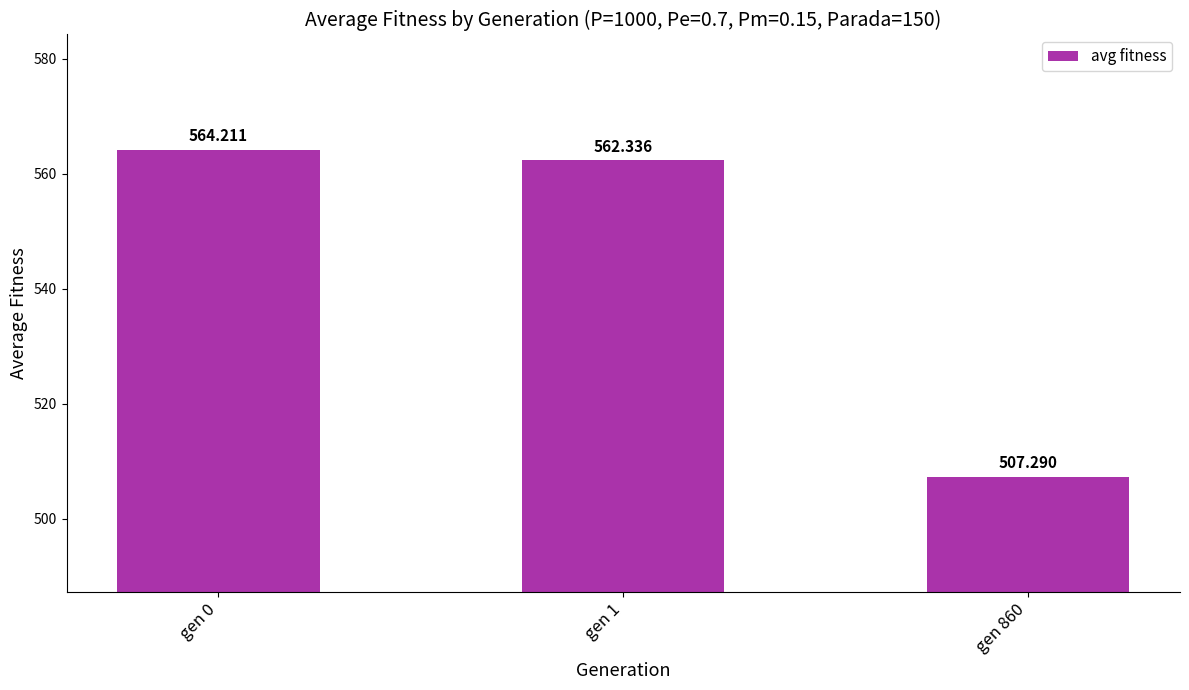

What is the greatest value displayed?

564.2